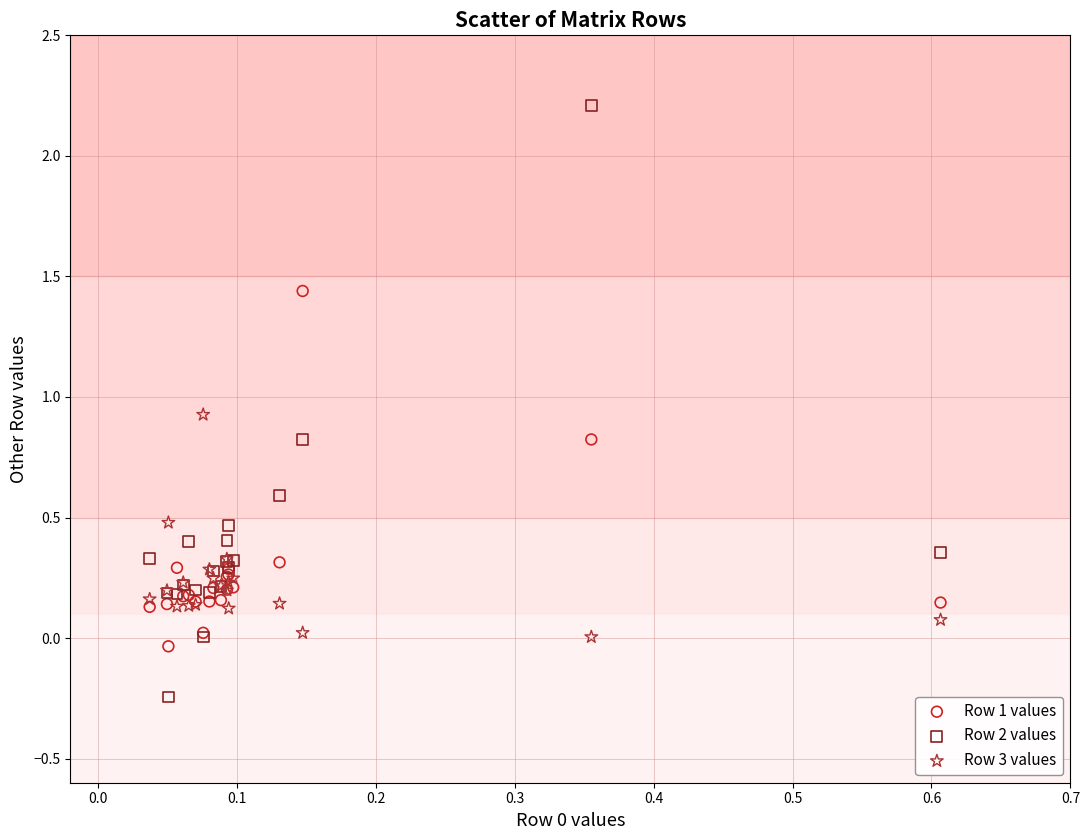

Which series contains the lowest Y value?

Row 2 values